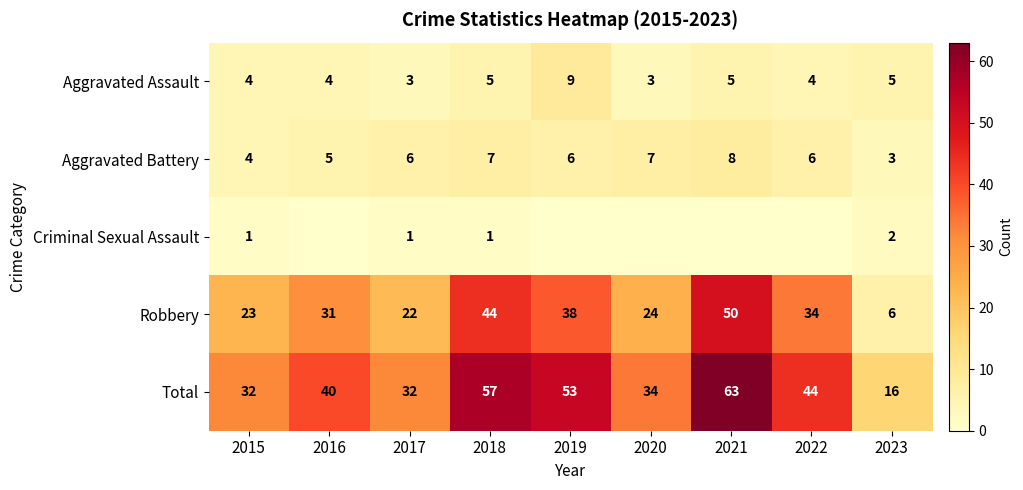

True or false: Aggravated Assault has a value of 9 at 2019.

True